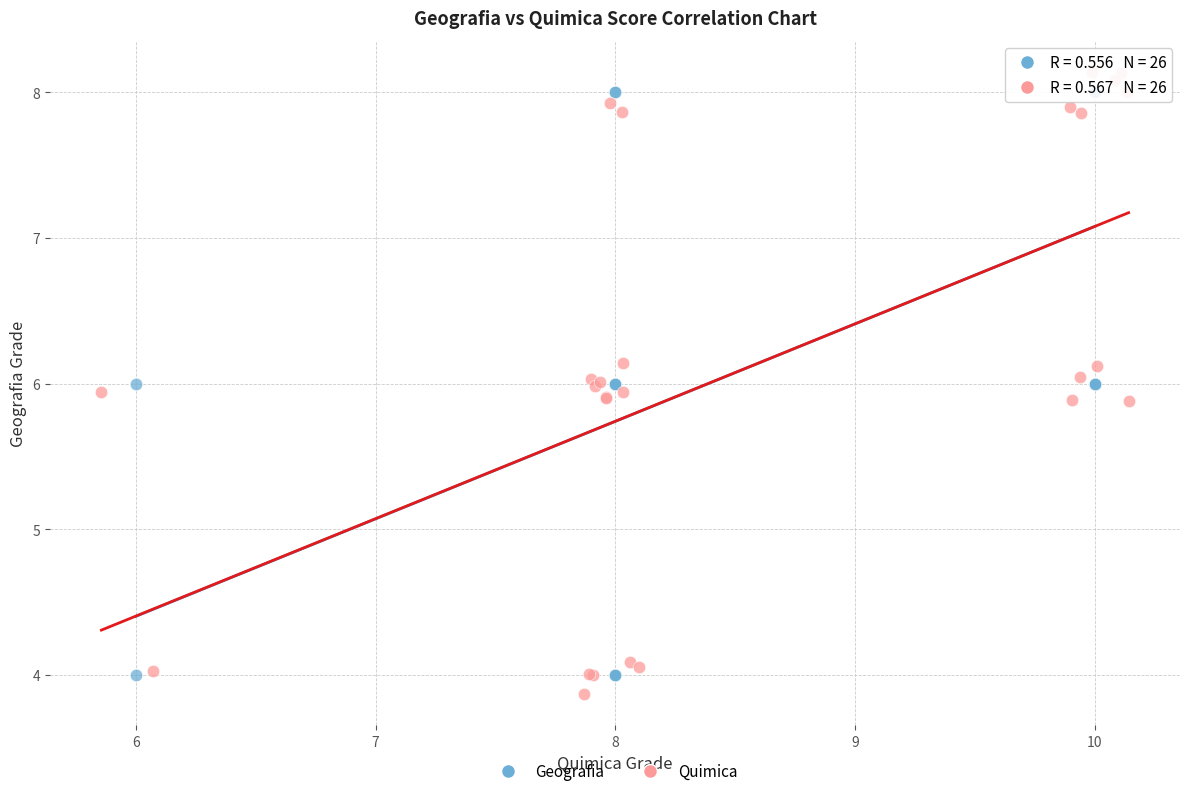

Which series has the largest Y range (max minus min)?

Quimica